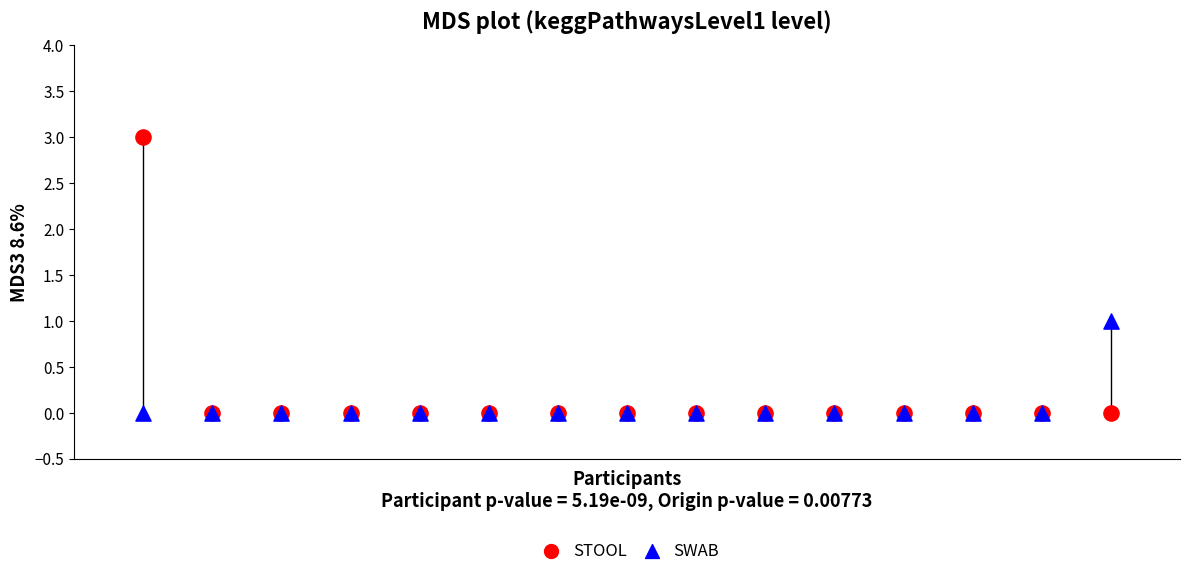

What are all the series names shown in the legend?

STOOL, SWAB